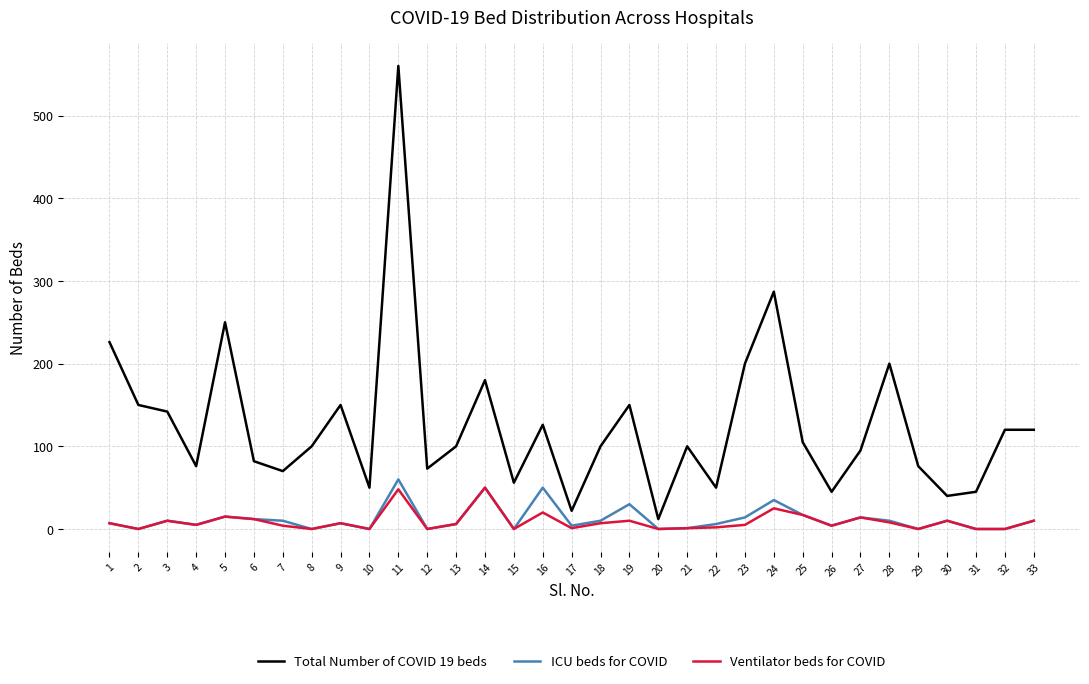

True or false: ICU beds for COVID and Total Number of COVID 19 beds intersect in this chart.

False